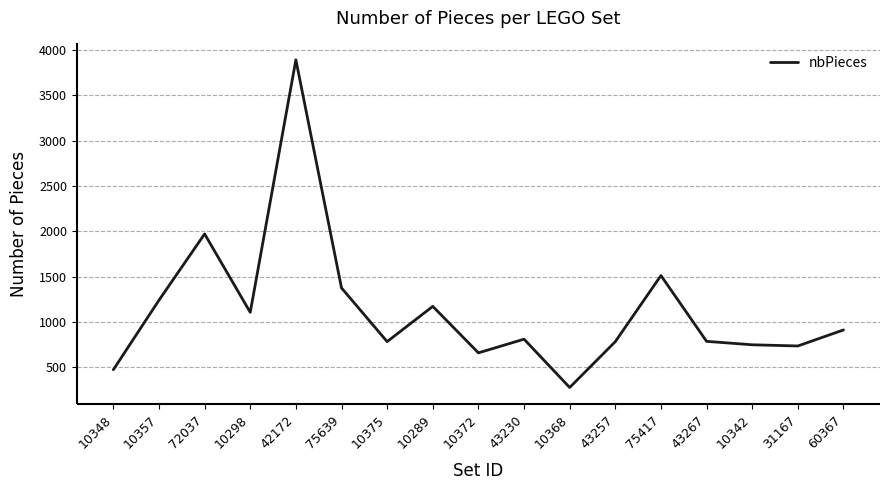

What is the minimum value shown in the chart?

278